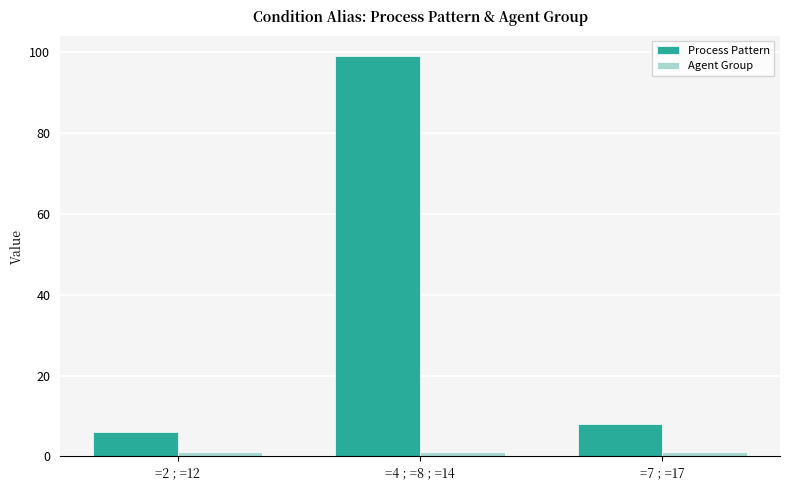

Which series changed the most between =2 ; =12 and =4 ; =8 ; =14?

Process Pattern